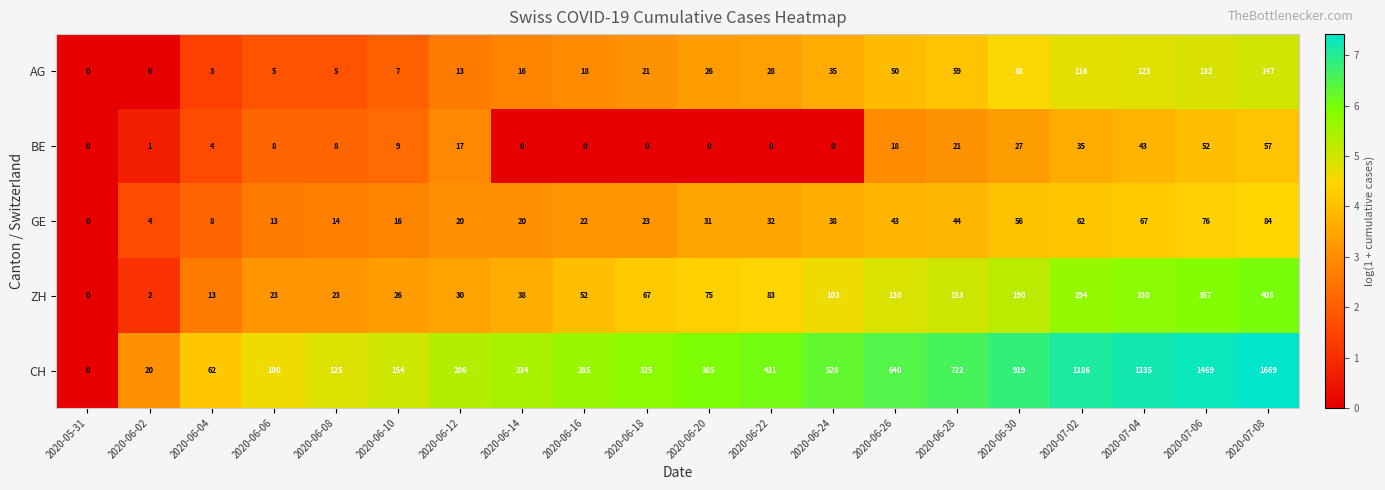

How many data points in ZH are less than 75?

10